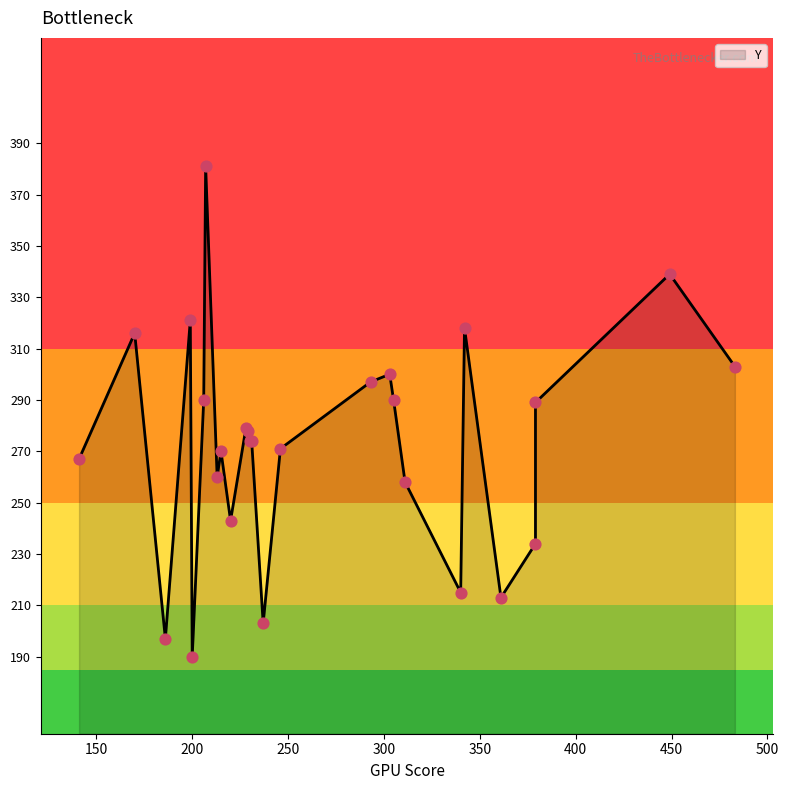

What is the change in value from 483 to 170?

+13